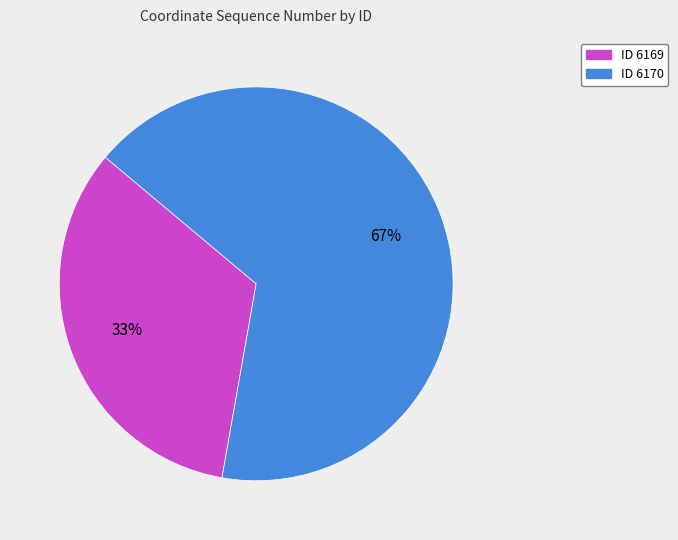

Count the number of slices in the pie.

2